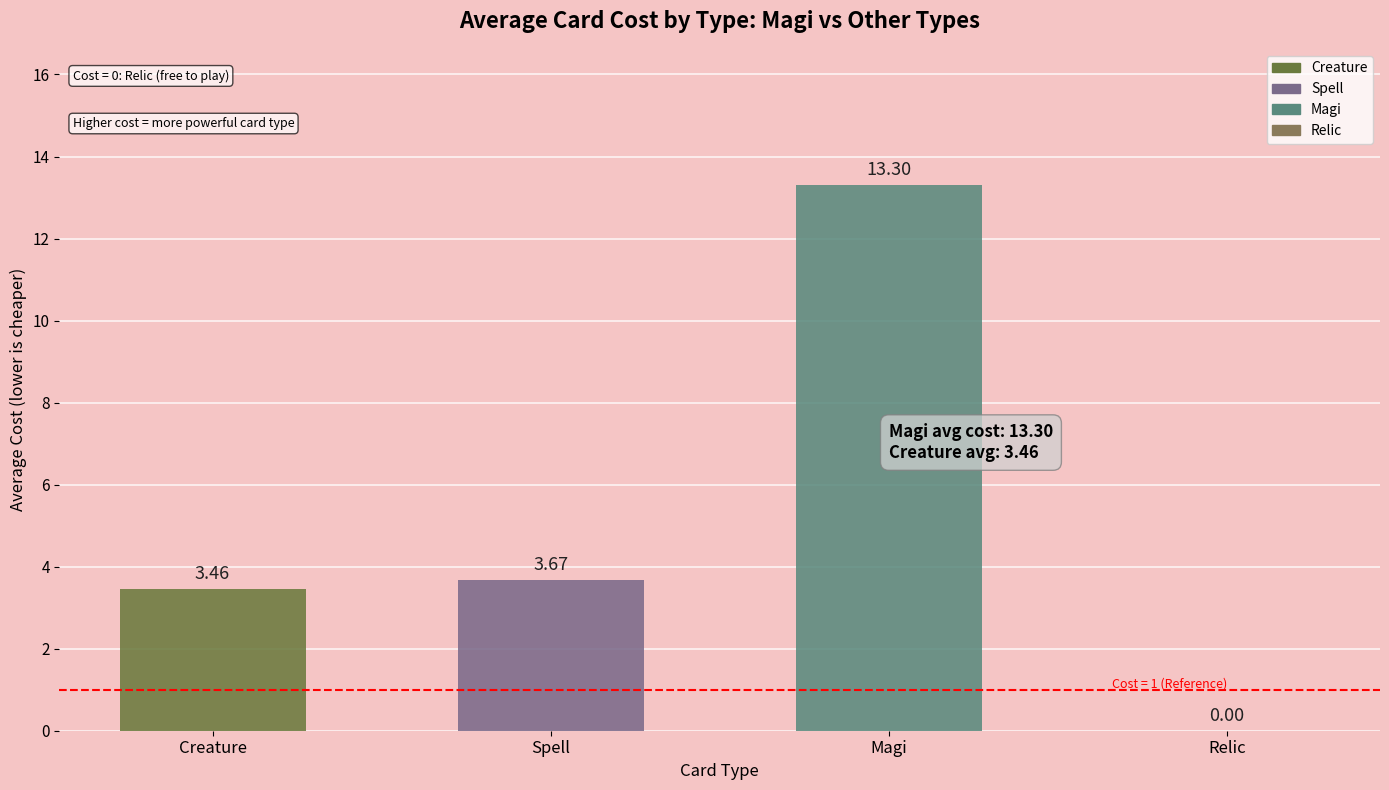

Which has a higher value, Relic or Magi?

Magi